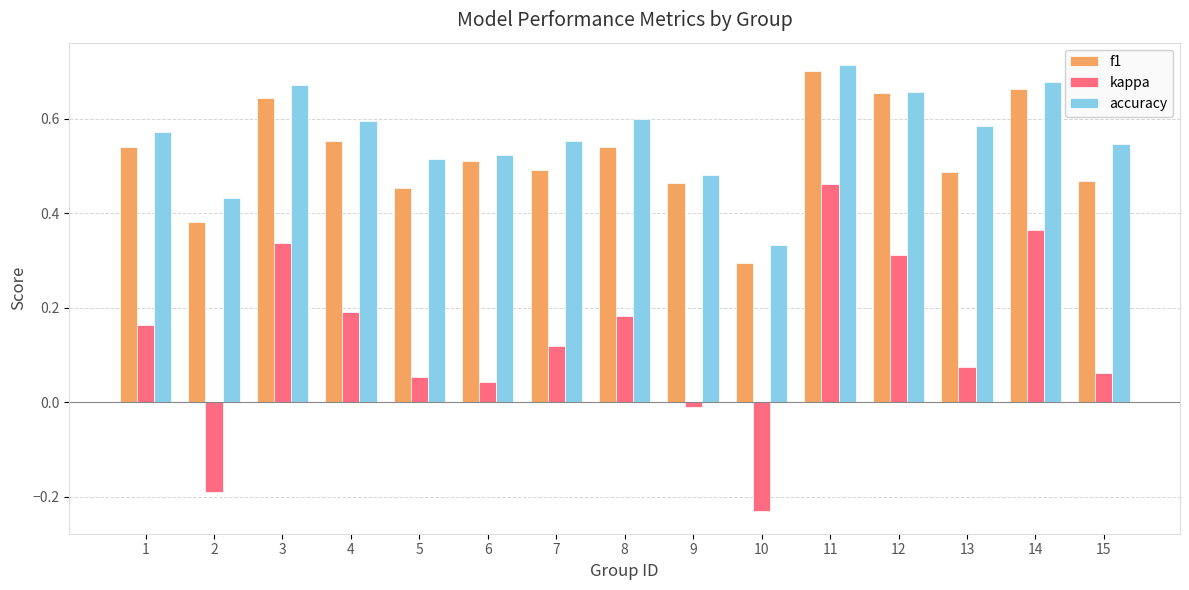

Which series changed the most between 2 and 4?

kappa